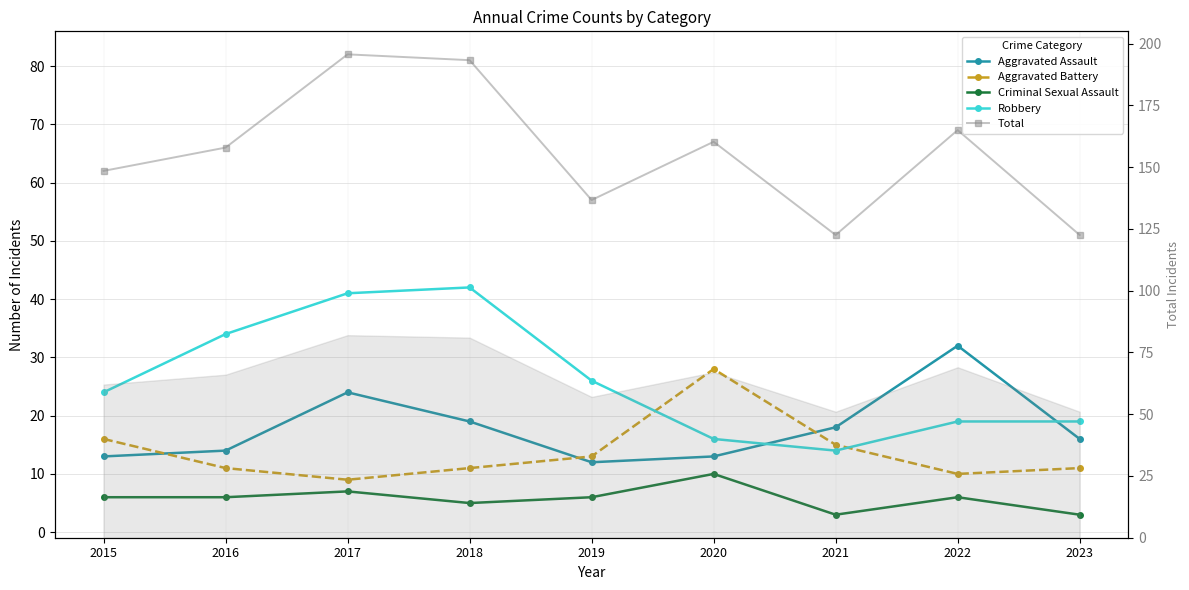

How many values in the Robbery series exceed 24?

4